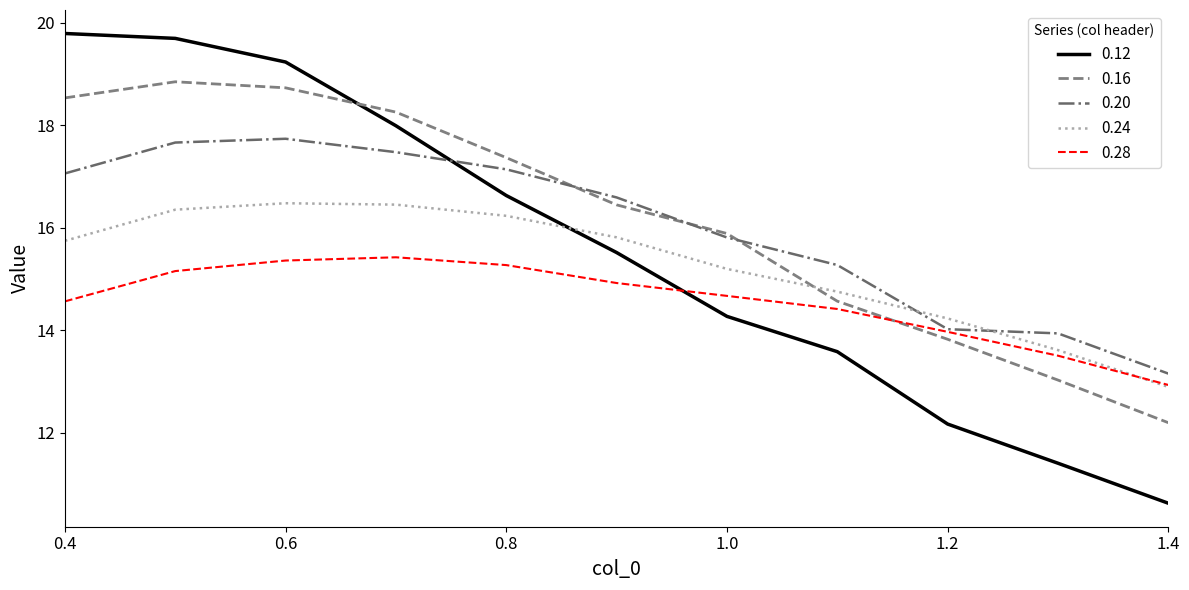

Which series has the widest spread of values?

0.12